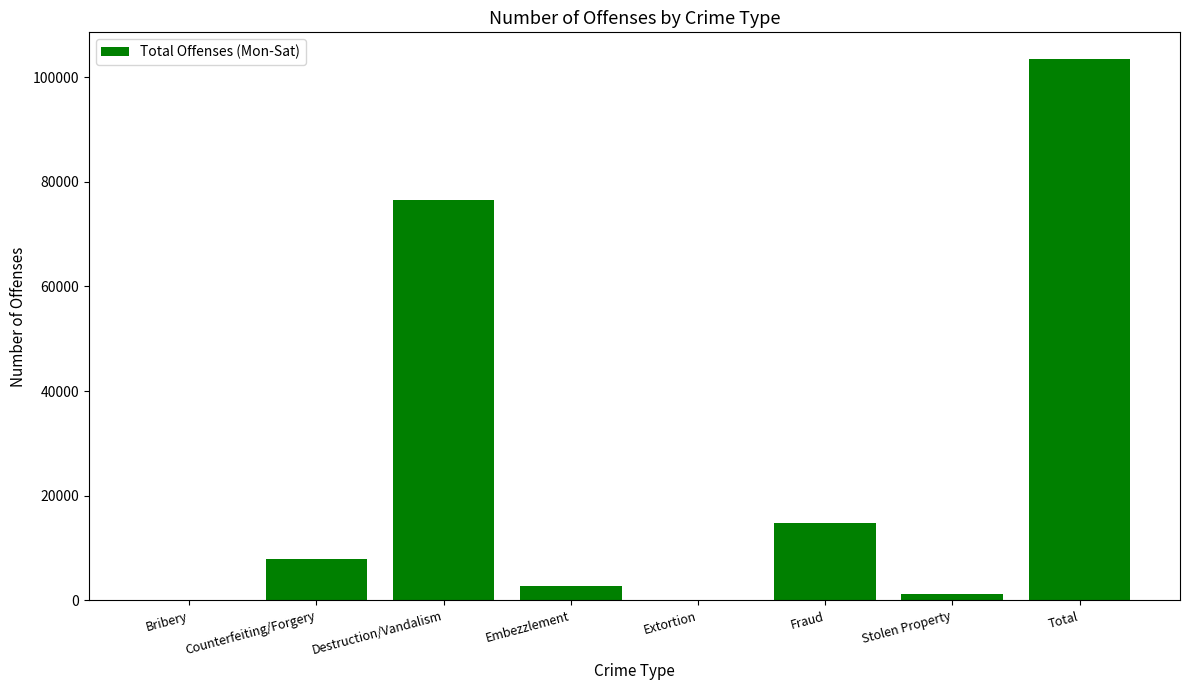

What is the change in value from Bribery to Counterfeiting/Forgery?

+7951